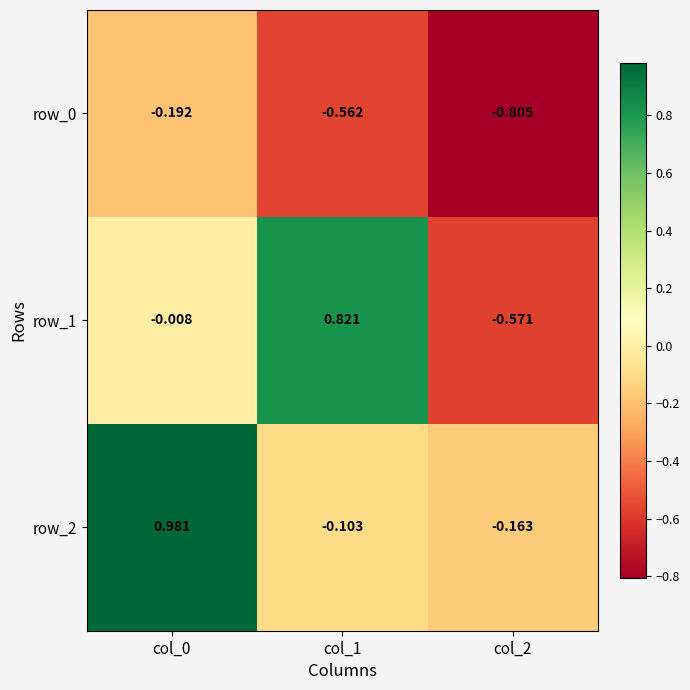

Is the value of row_1 at col_0 greater than the value of row_0 at col_1?

Yes